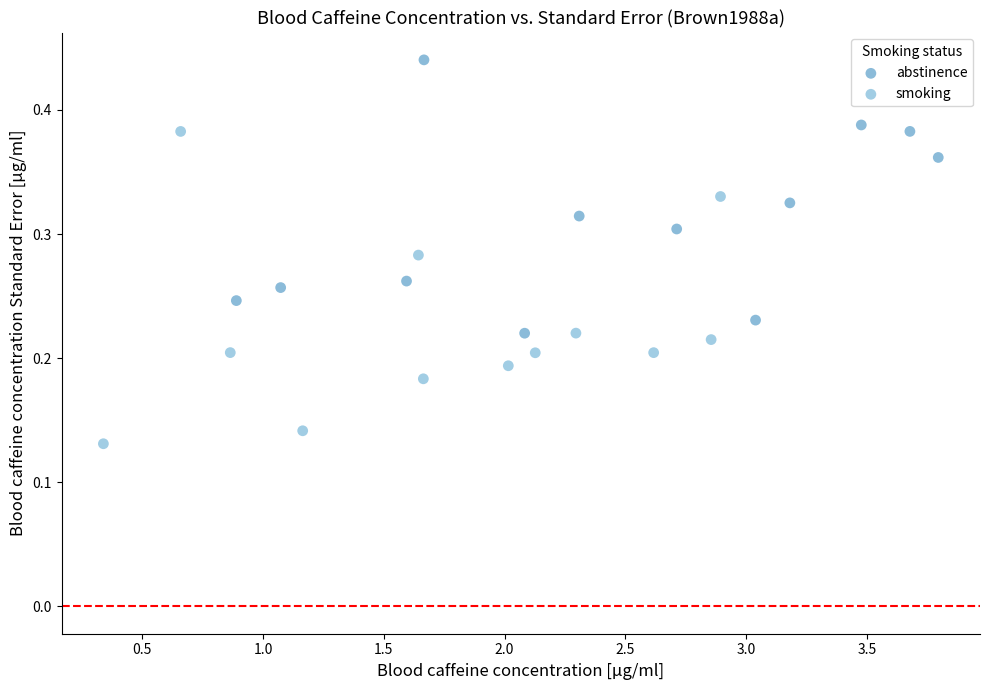

Which series contains the highest Y value?

abstinence